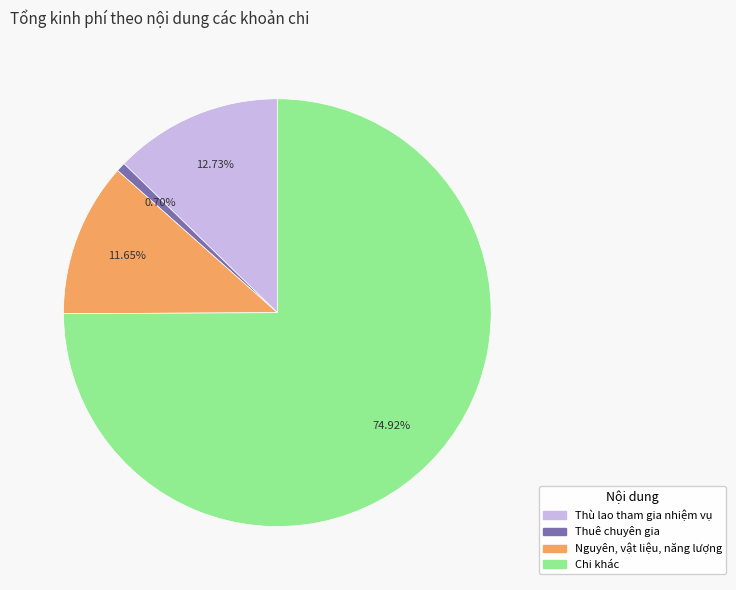

How many slices are in this pie chart?

4